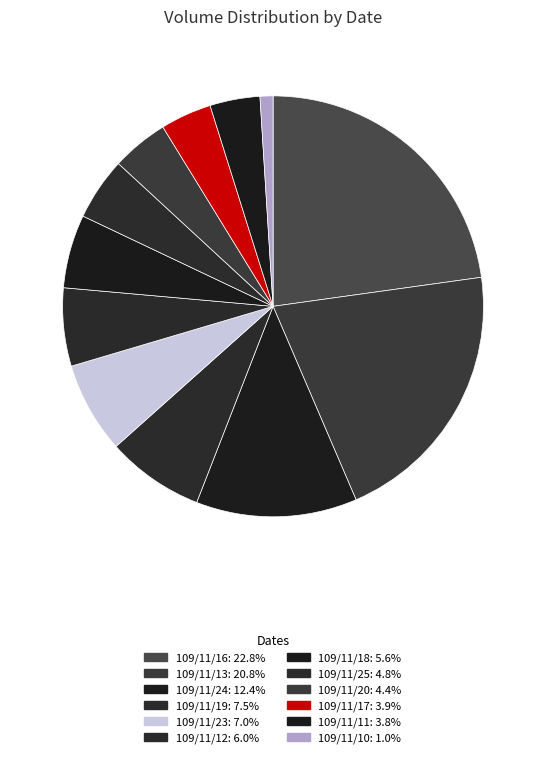

Count the number of slices in the pie.

12